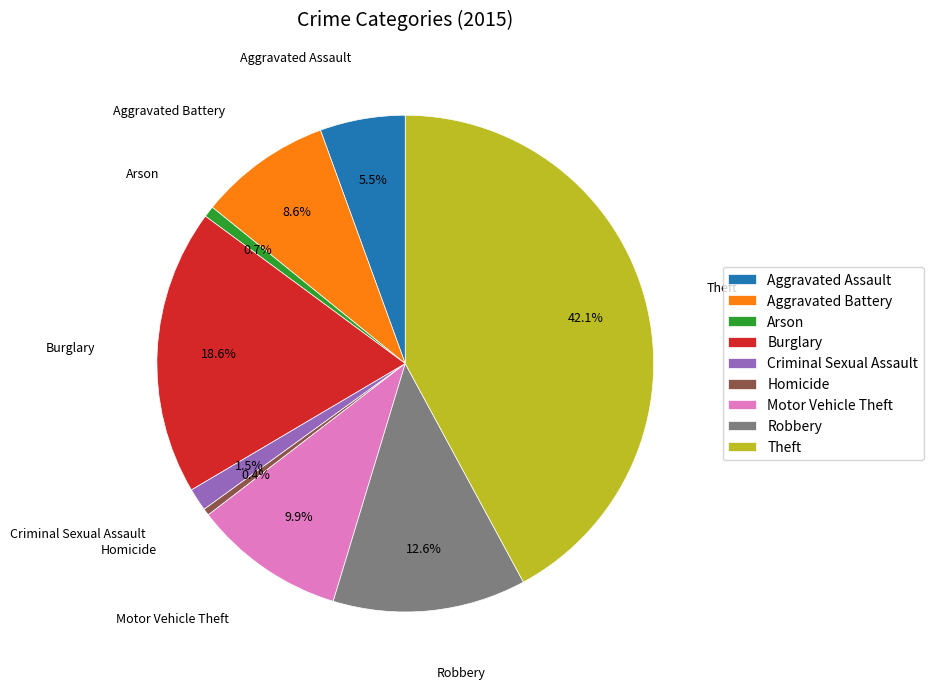

To the nearest percent, what portion does Aggravated Battery represent?

9%